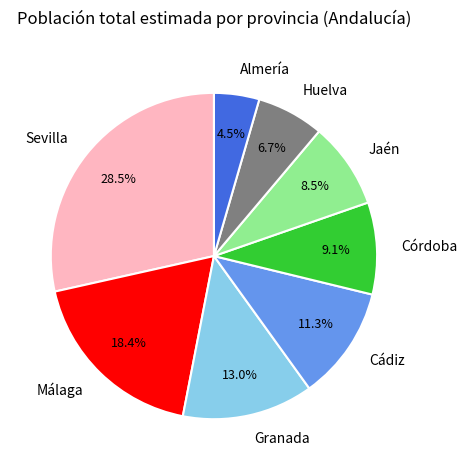

True or false: Cádiz accounts for 11% of the total.

True